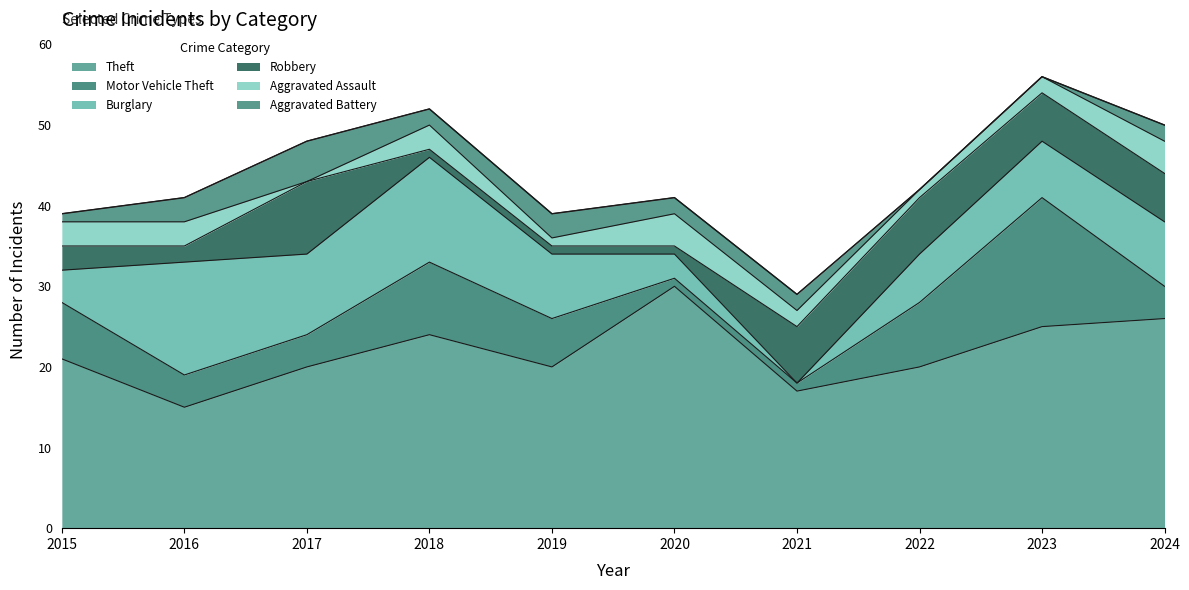

How many interior local peaks does the Motor Vehicle Theft series have?

2